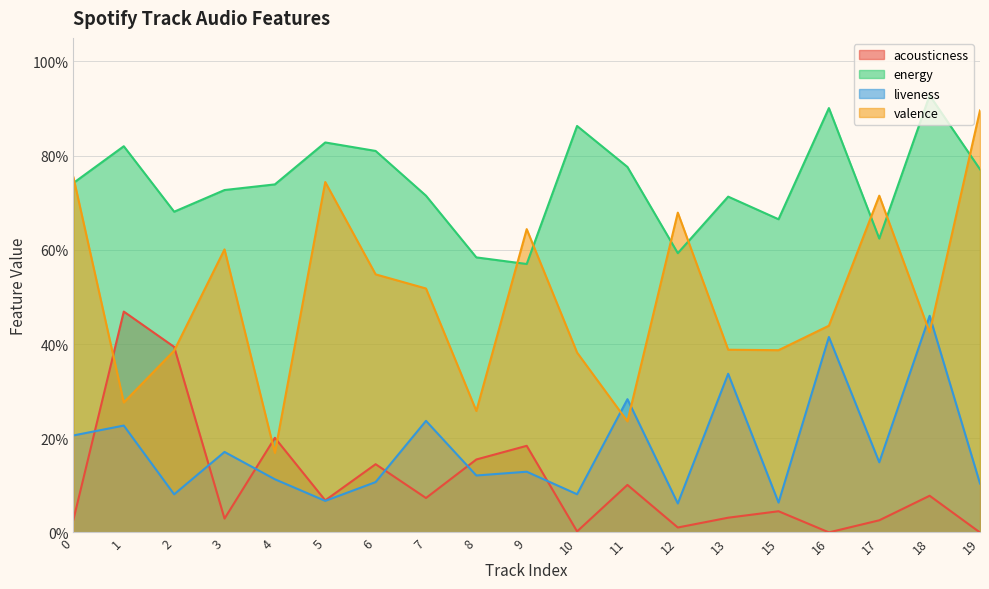

Read the energy value at 3.

0.7